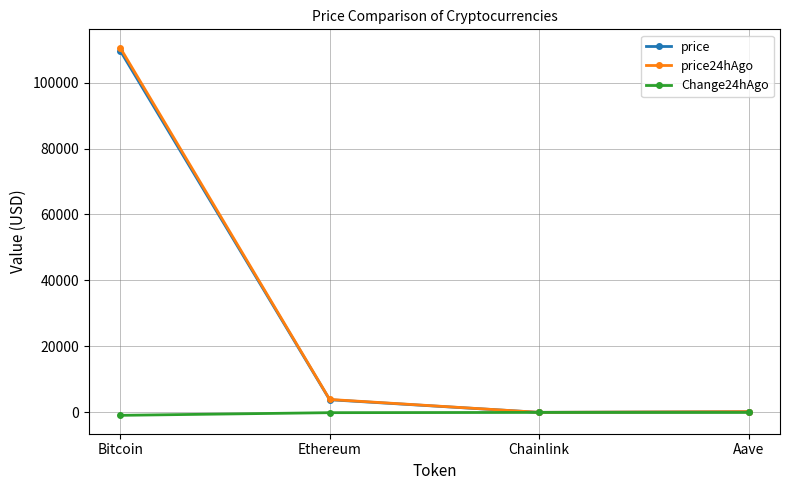

Which category has the highest value across all series?

Bitcoin